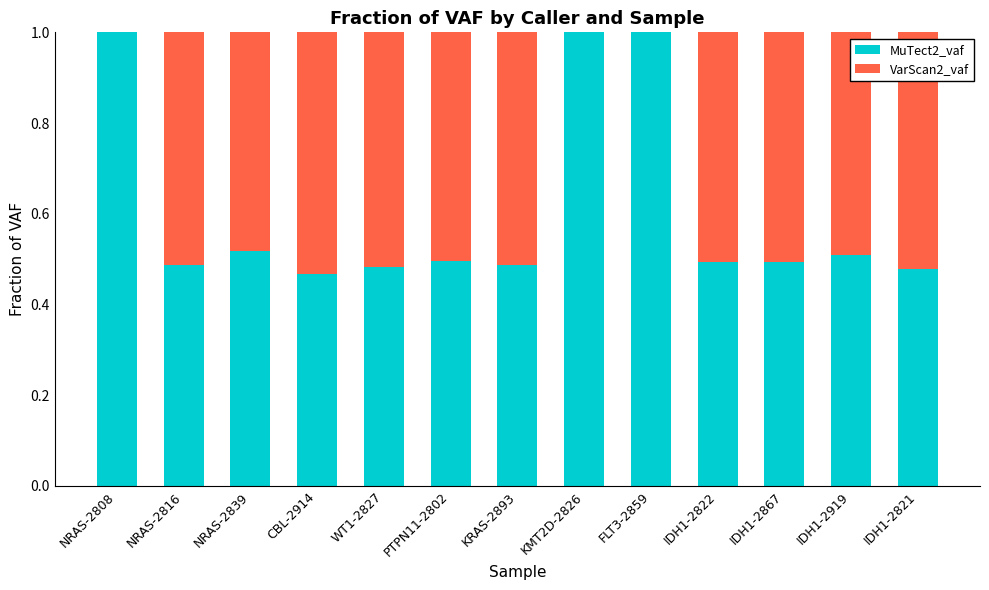

What is the total value across all series at NRAS-2816?

1.0